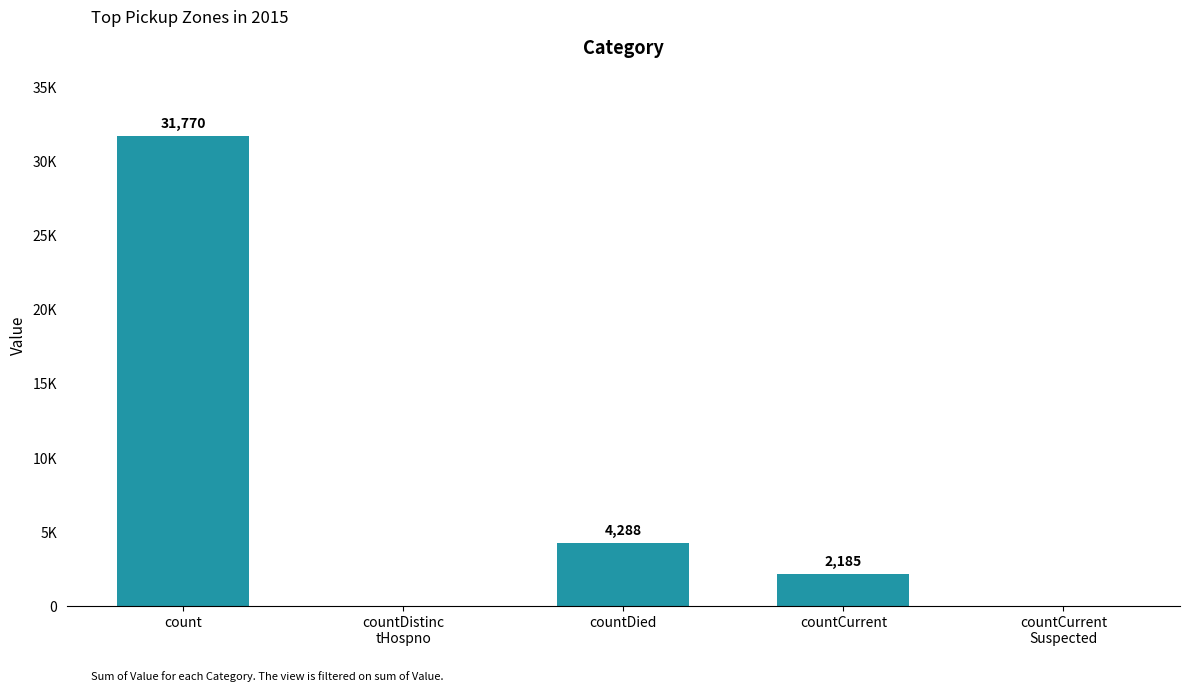

Reading left to right, what are all the values shown in this chart?

count=31770	countDistinc
tHospno=0	countDied=4288	countCurrent=2185	countCurrent
Suspected=0